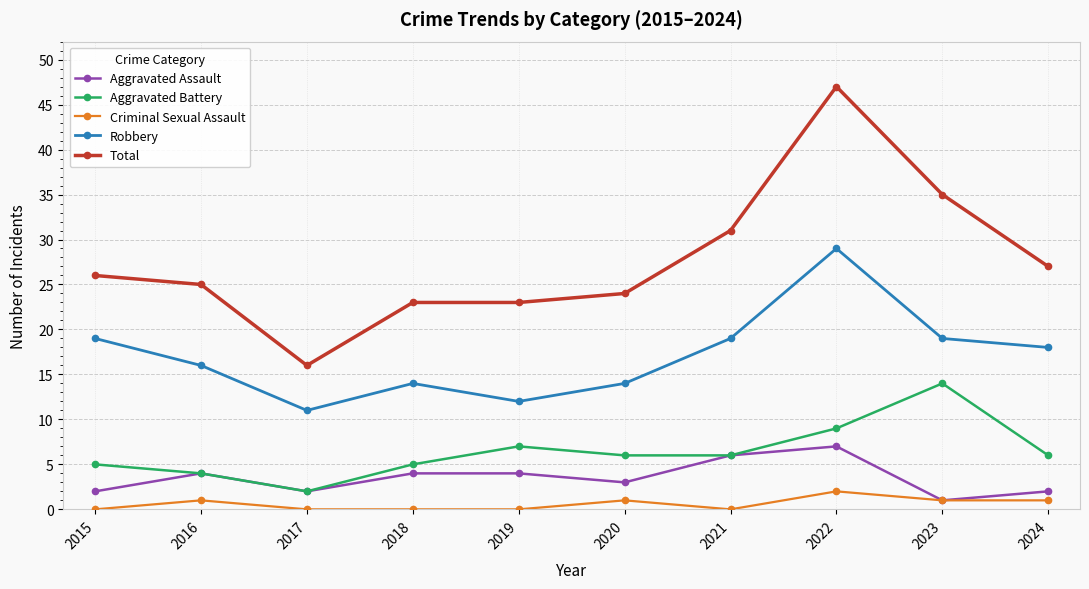

True or false: Aggravated Assault and Robbery intersect in this chart.

False